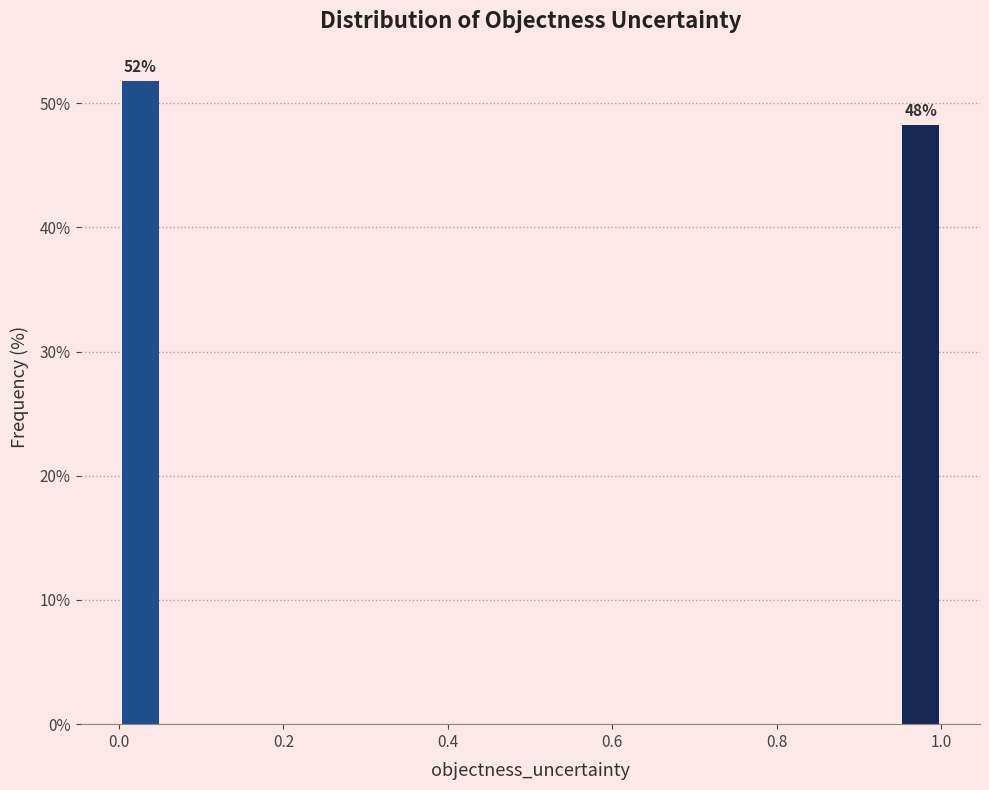

Read against the x-axis, roughly where is the centre of the tallest bar?

0.02